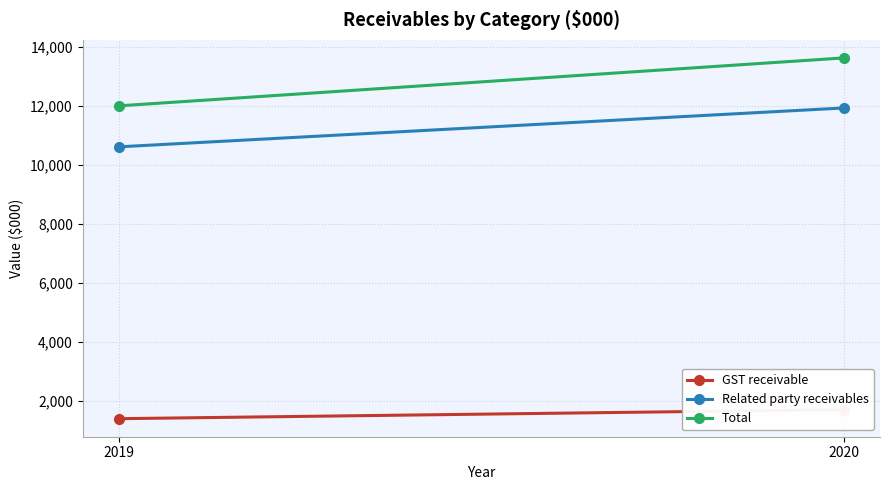

How many lines are shown in the chart?

3